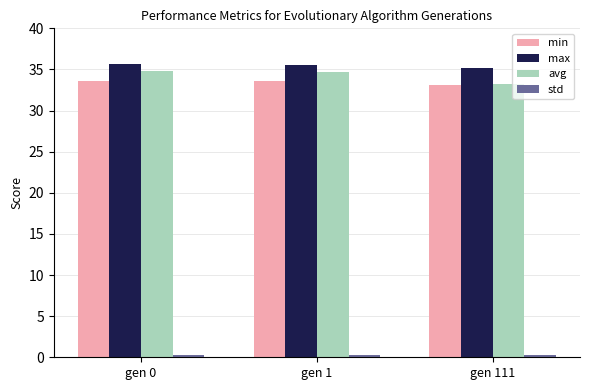

What is the spread (max minus min) of values at gen 111?

34.9